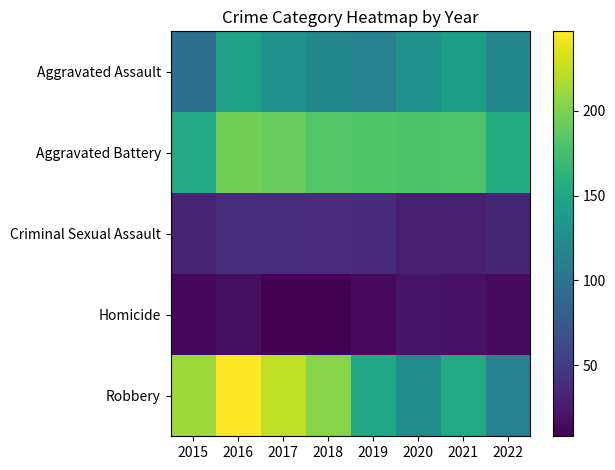

Reading left to right, what are all the values shown in this chart?

Aggravated Assault: 2015=95	2016=146	2017=131	2018=119	2019=113	2020=131	2021=142	2022=119
Aggravated Battery: 2015=154	2016=196	2017=191	2018=183	2019=182	2020=180	2021=181	2022=156
Criminal Sexual Assault: 2015=31	2016=39	2017=39	2018=38	2019=37	2020=28	2021=28	2022=34
Homicide: 2015=13	2016=18	2017=8	2018=8	2019=14	2020=22	2021=20	2022=15
Robbery: 2015=212	2016=247	2017=224	2018=204	2019=150	2020=124	2021=153	2022=113